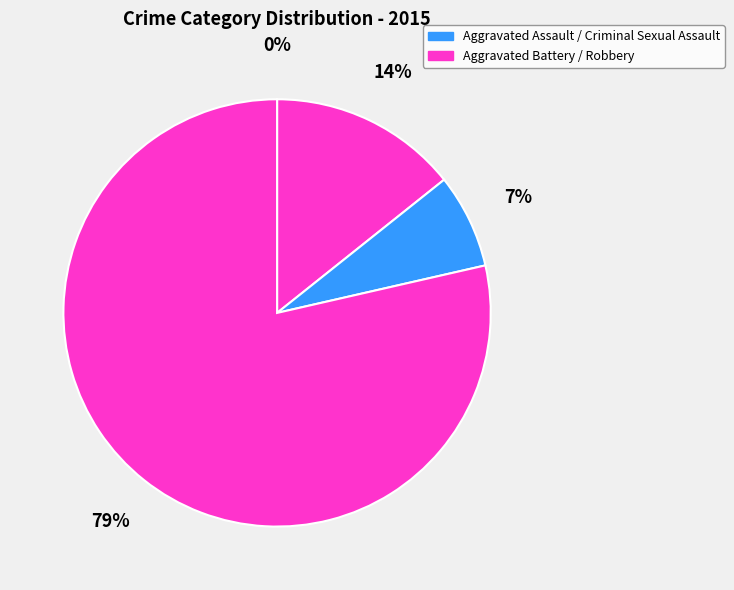

Which category has the biggest portion of the pie?

Robbery